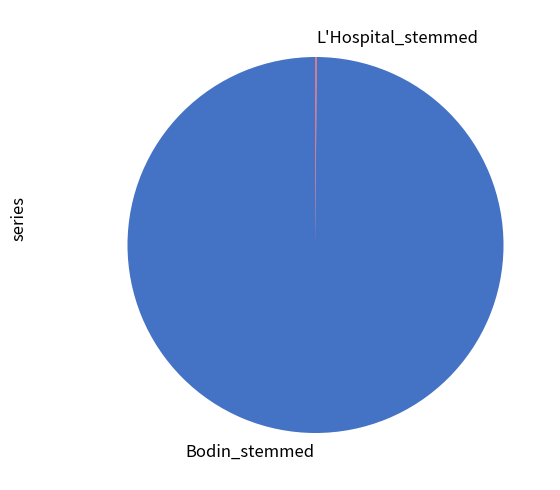

Is there any slice that represents more than half of the pie?

Yes